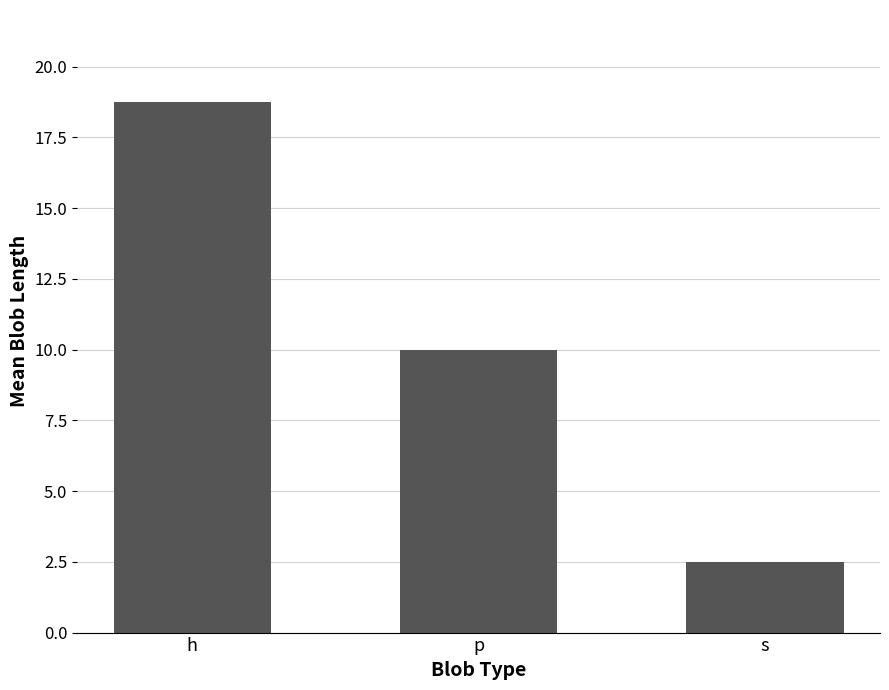

List the labels in order of value, largest first.

h, p, s